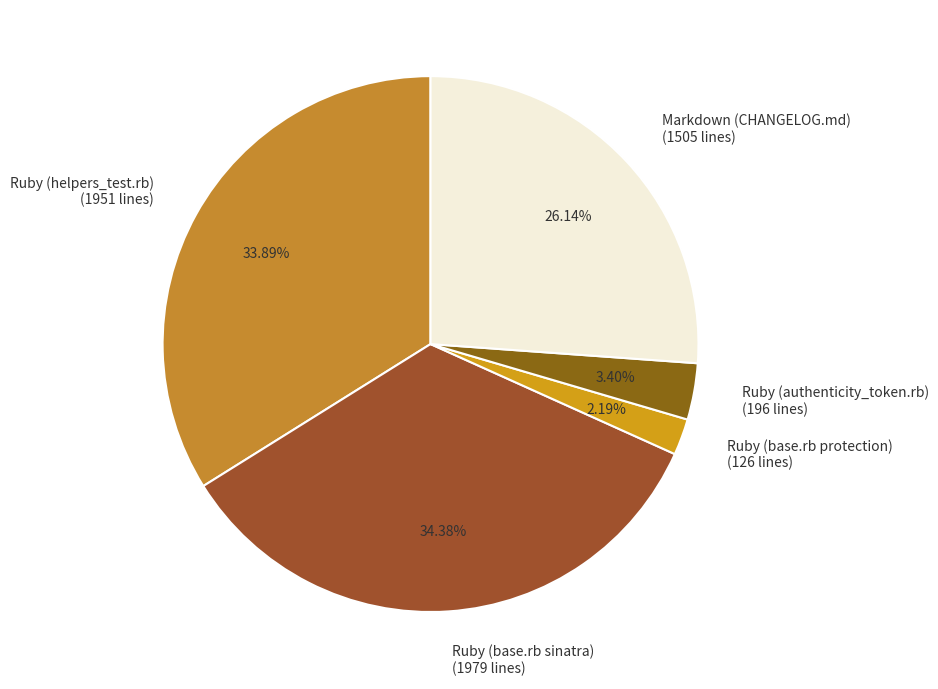

What is the ratio of the value at Ruby (helpers_test.rb) (1951 lines) to the value at Ruby (base.rb sinatra) (1979 lines)?

1.0